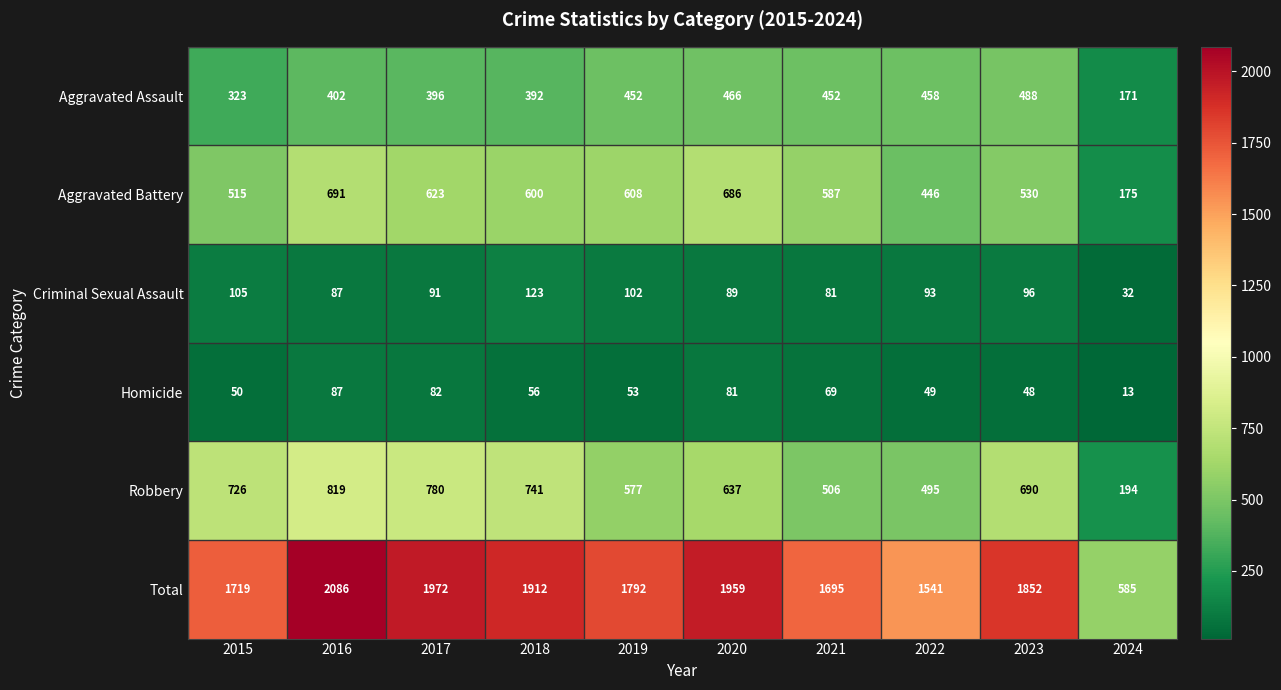

What is the difference between the maximum and minimum values in the Homicide series?

74